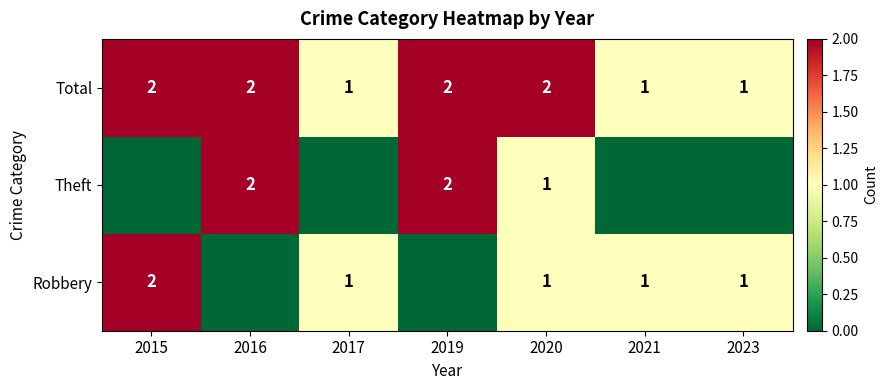

Read the Total value at 2016.

2